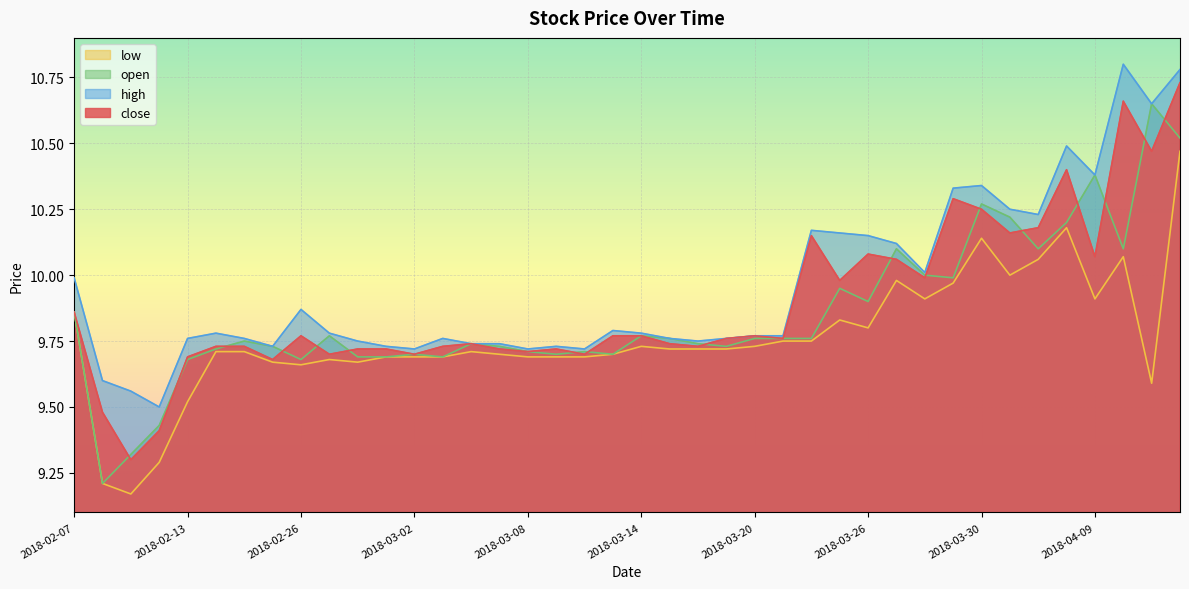

True or false: close and low cross at least once.

False